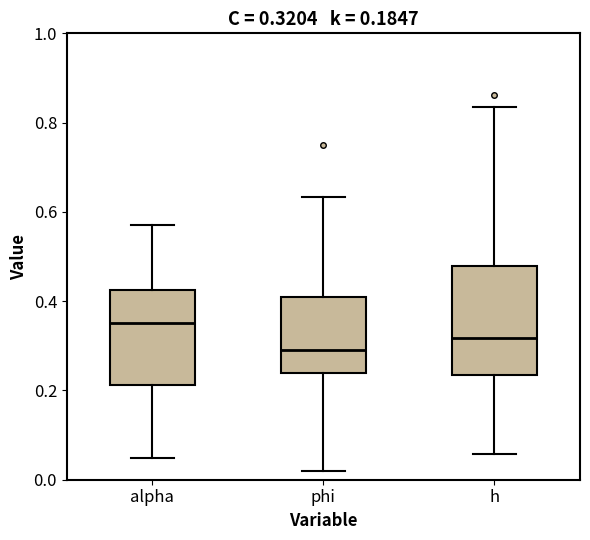

Which box has the highest median line?

alpha